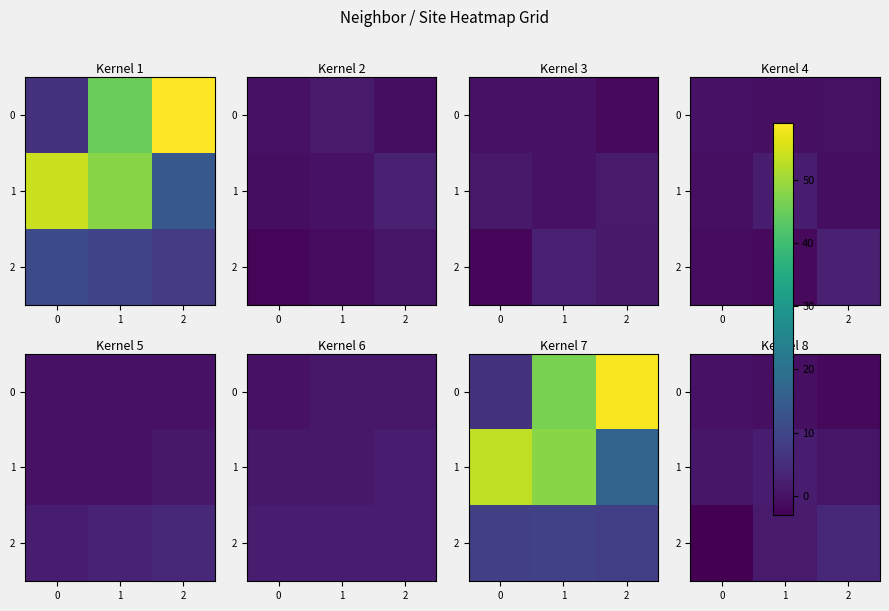

Count the 0 values in the range -1 to 0.

2